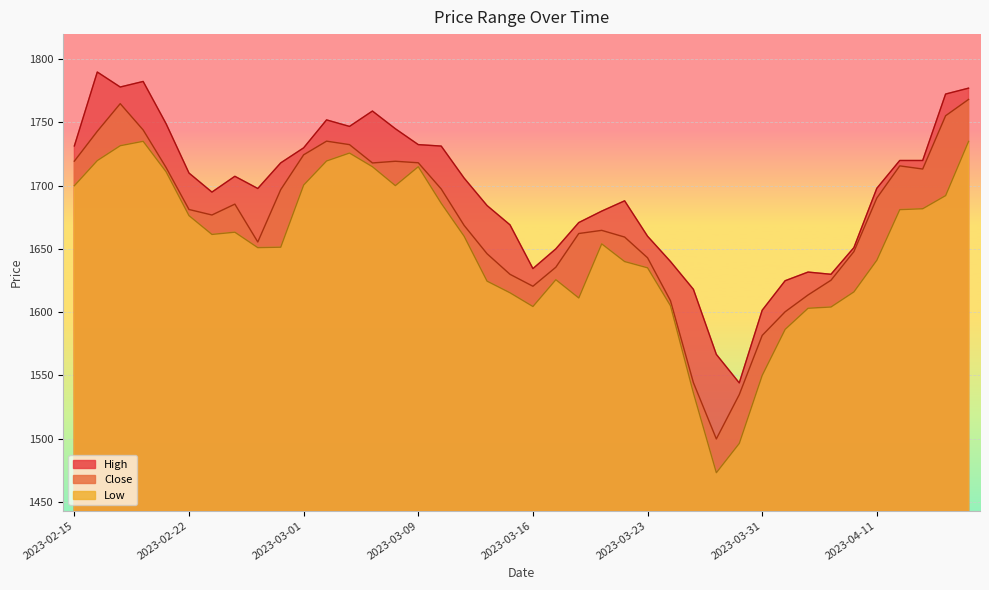

The value of Close at 2023-02-27 is 1655.5. True or false?

True